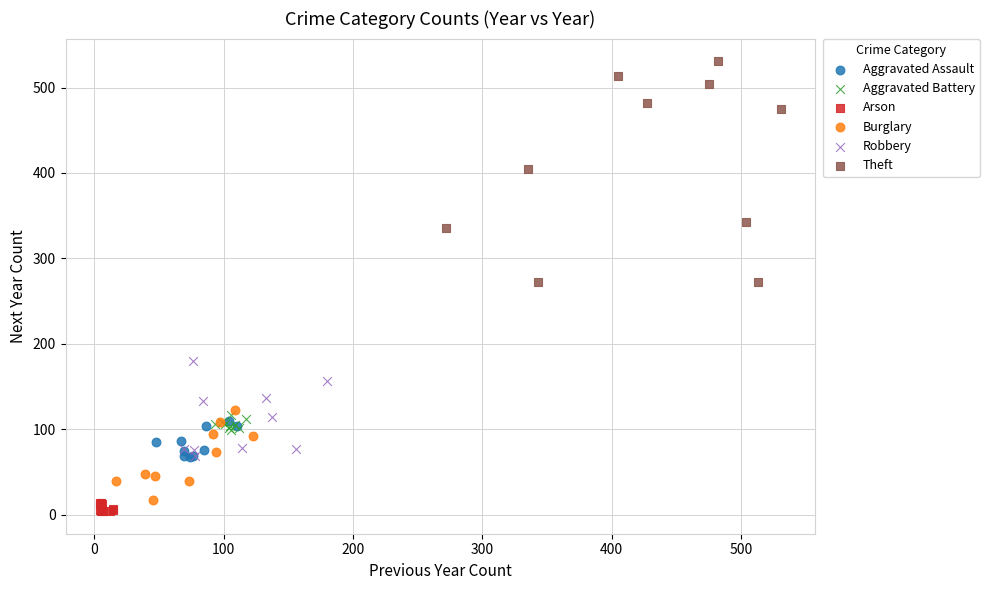

What are all the series names shown in the legend?

Aggravated Assault, Aggravated Battery, Arson, Burglary, Robbery, Theft